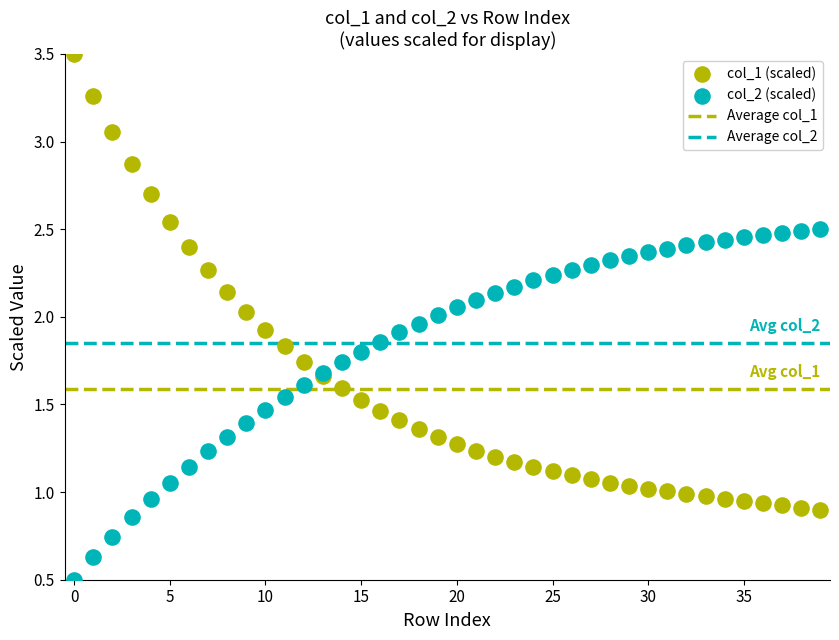

Which series contains the lowest Y value?

col_2 (scaled)